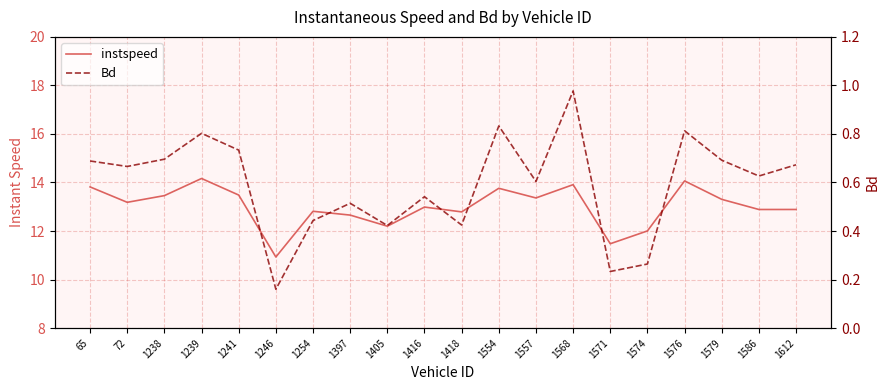

What is the greatest value displayed?

14.2